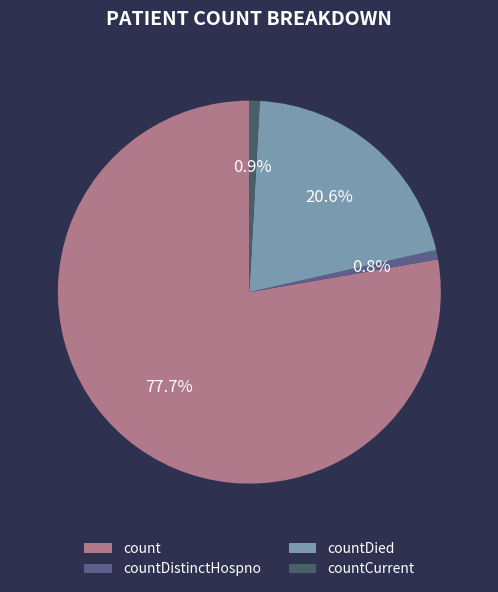

Is countCurrent the majority of the pie?

No